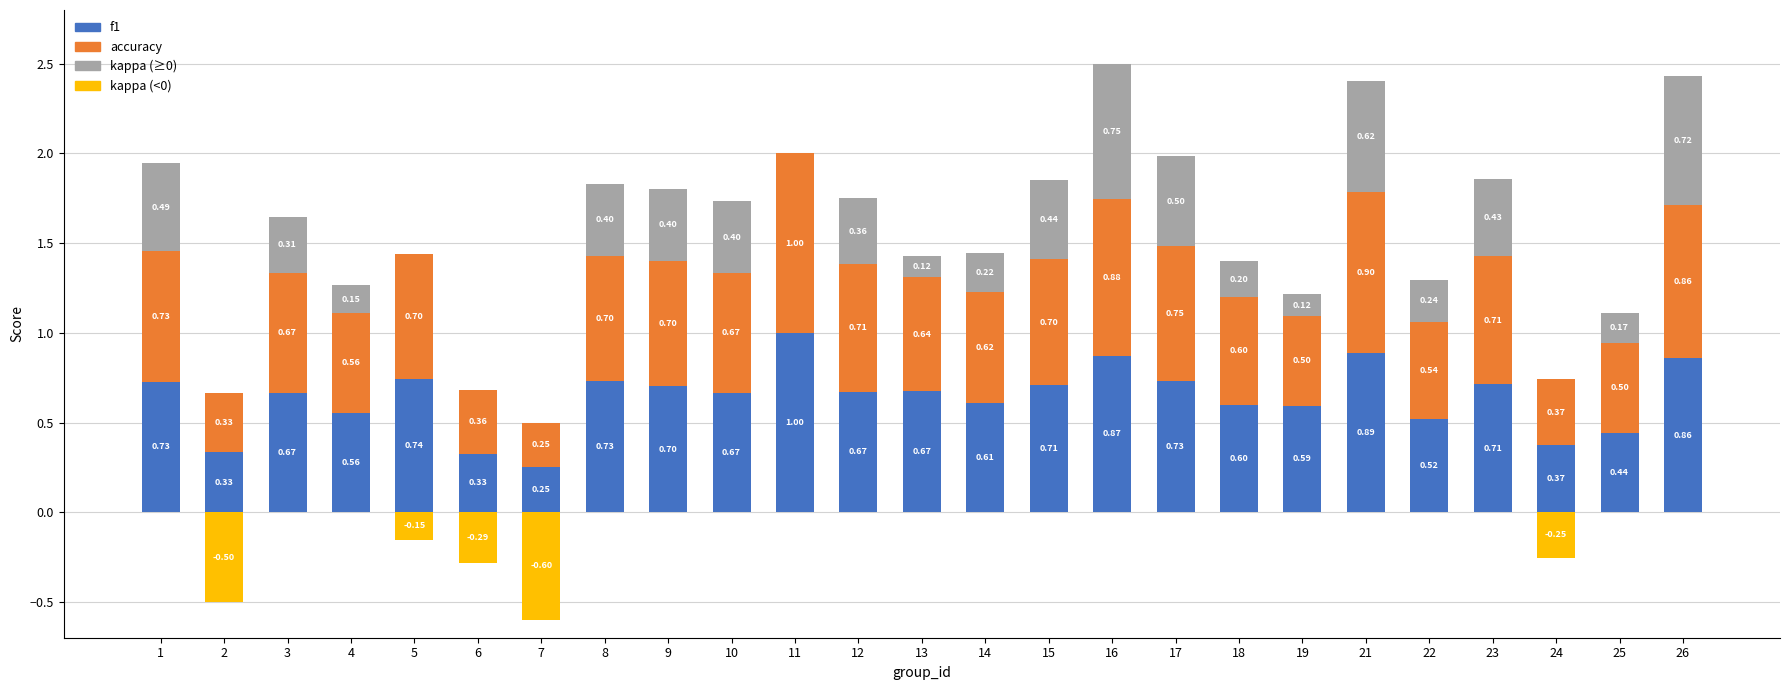

What is the spread (max minus min) of values at 24?

0.6